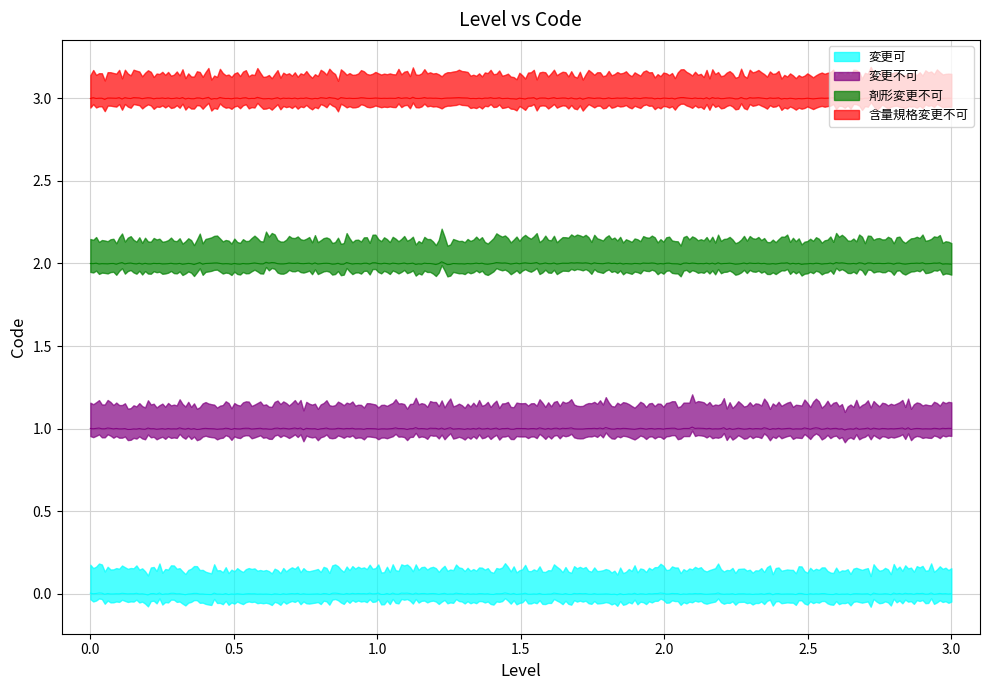

How many values are below 2?

2